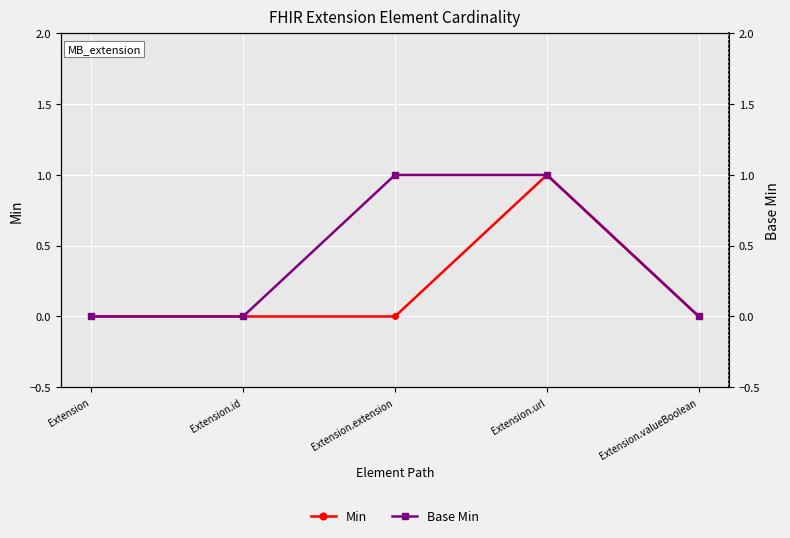

What position from the left is Extension.extension?

3